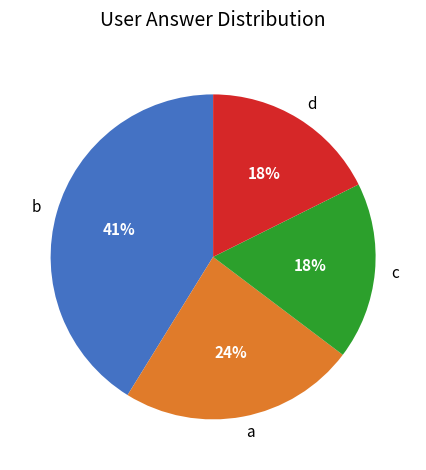

To the nearest percent, what is the difference between the d and a slice percentages?

6%